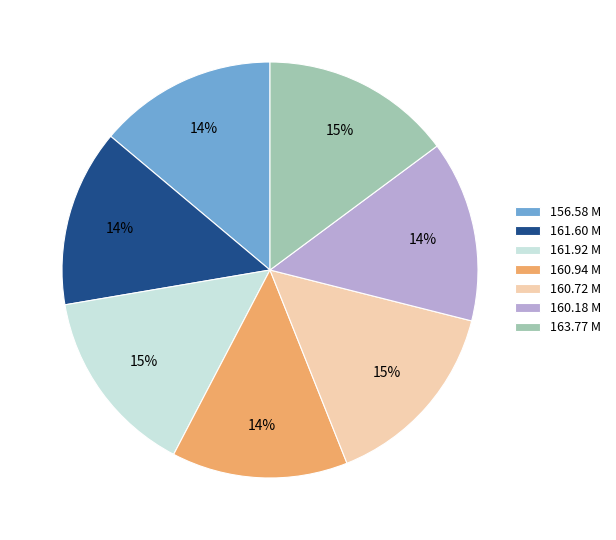

Is there a majority slice in this chart?

No